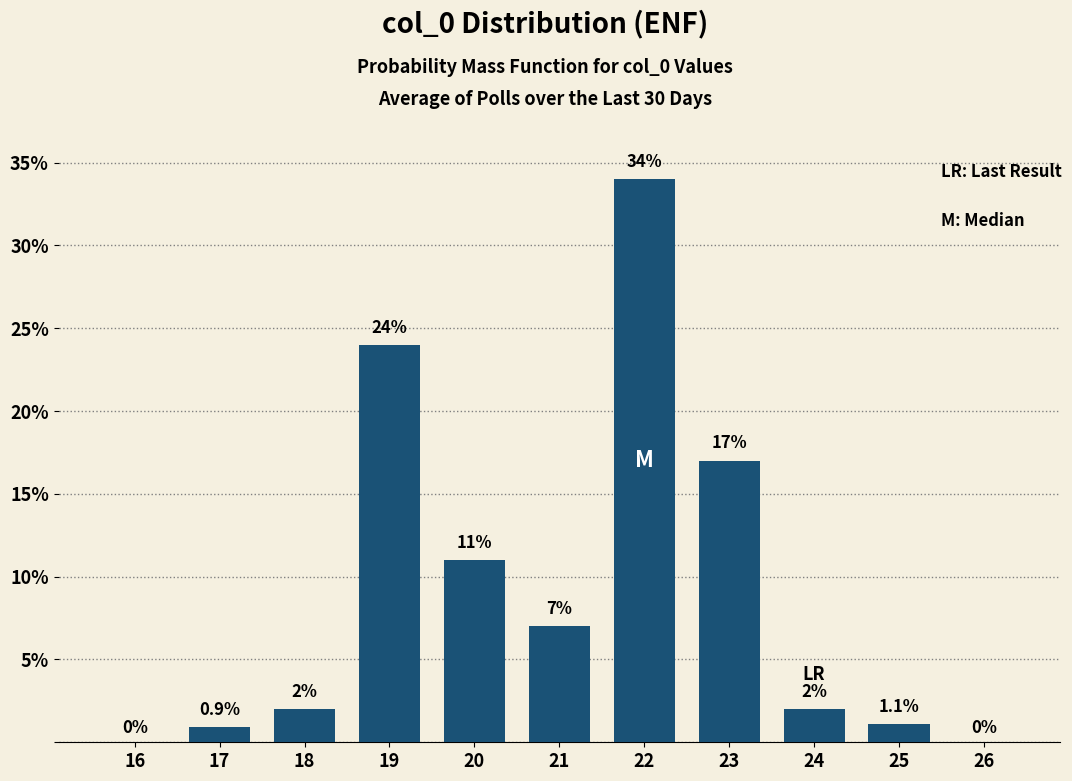

Reading left to right, extract all data points from this chart.

16=0.0	17=0.9	18=2.0	19=24.0	20=11.0	21=7.0	22=34.0	23=17.0	24=2.0	25=1.1	26=0.0